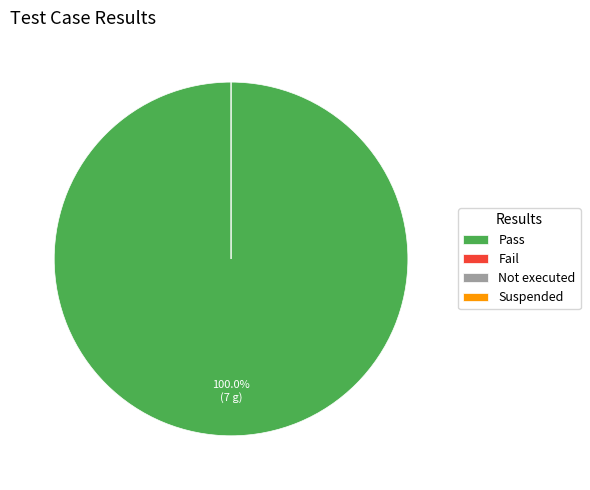

Which slice represents more than half of the pie?

Pass